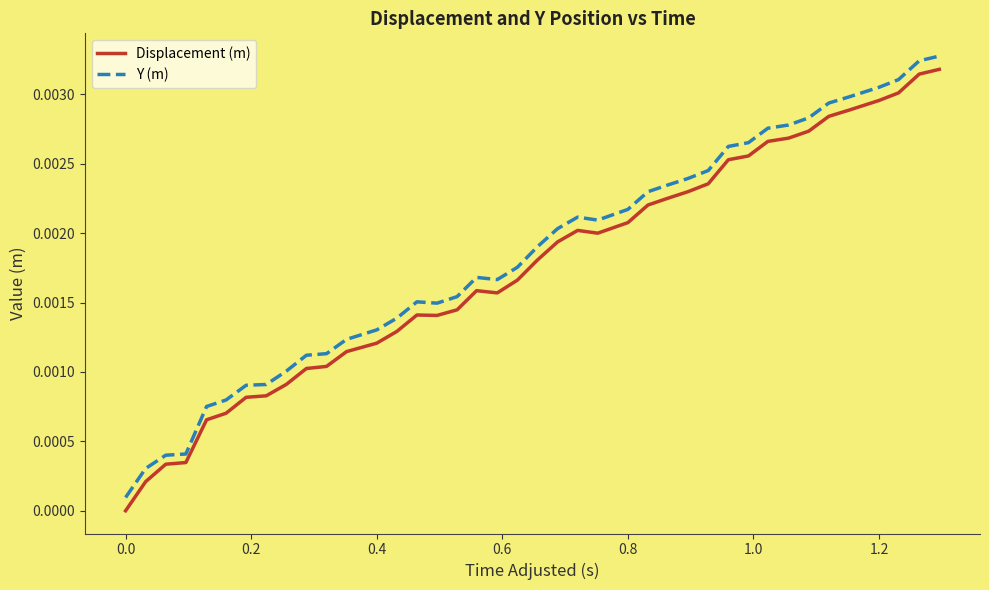

Which series has the widest spread of values?

Displacement (m)